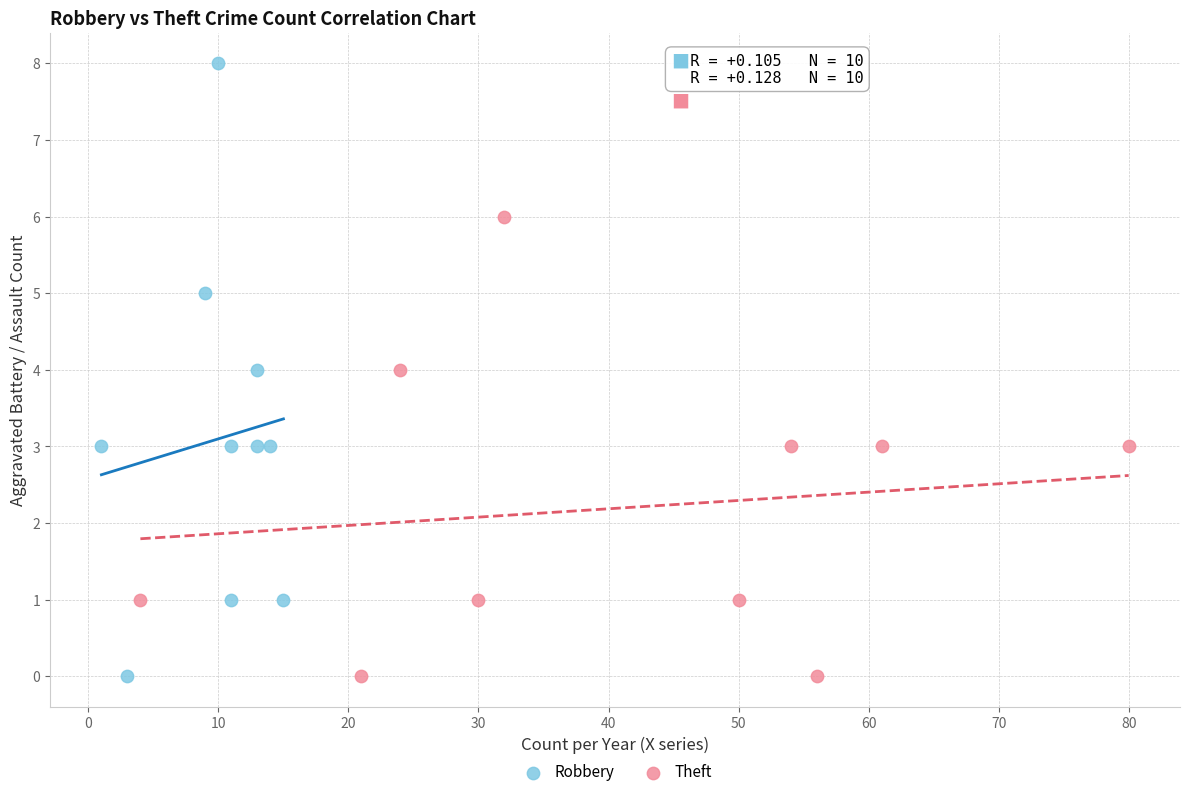

Which series contains the highest Y value?

Robbery